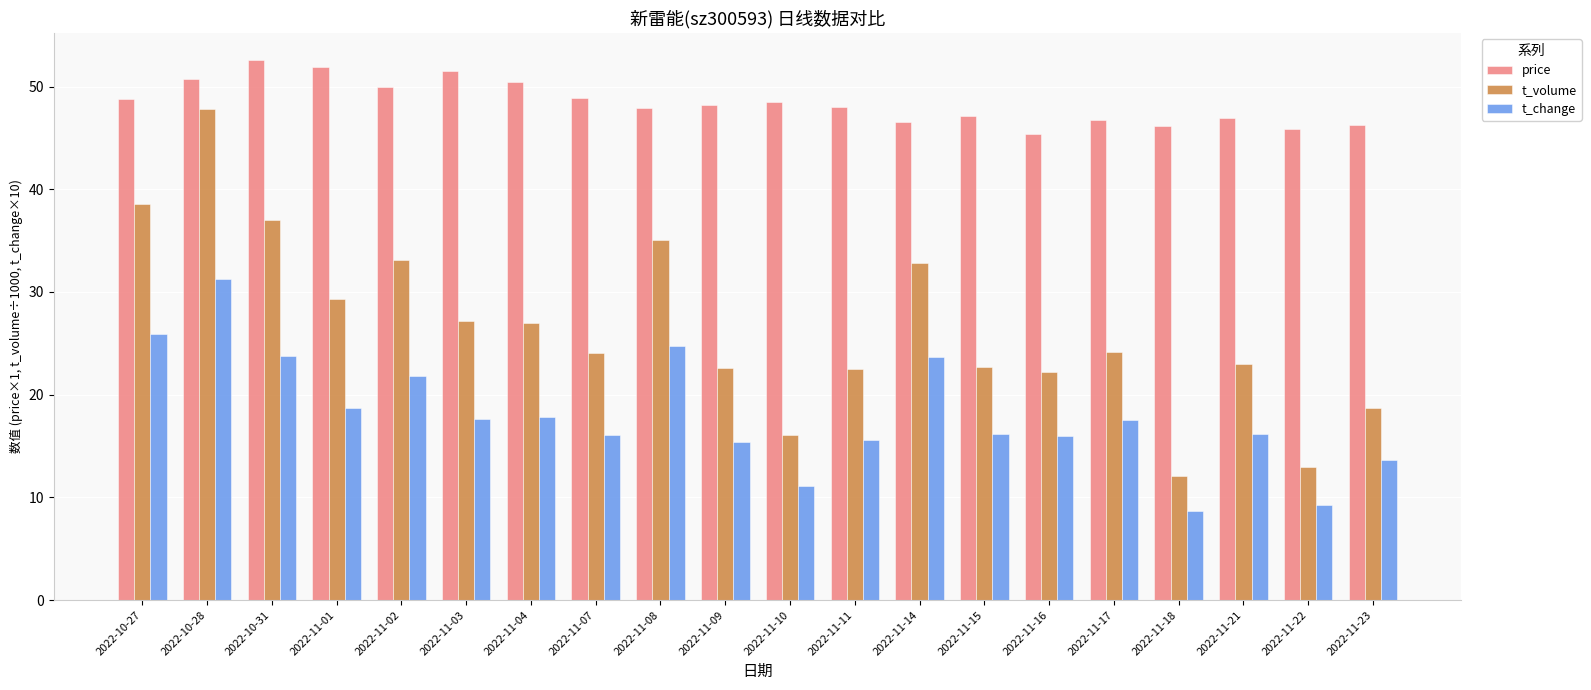

What is the total value across all series at 2022-11-16?

83.6